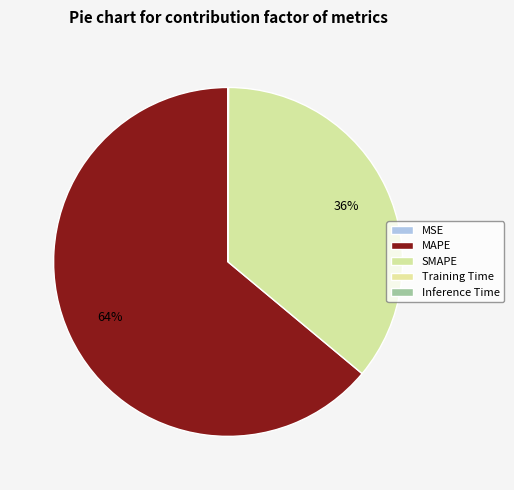

What percentage is the SMAPE slice, to the nearest percent?

36%